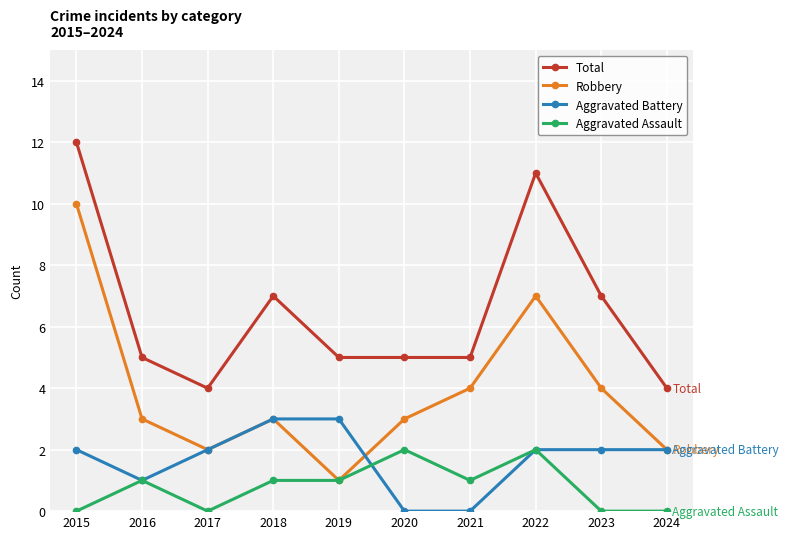

Reading right to left, extract all data points from this chart.

Total: 2024=4	2023=7	2022=11	2021=5	2020=5	2019=5	2018=7	2017=4	2016=5	2015=12
Robbery: 2024=2	2023=4	2022=7	2021=4	2020=3	2019=1	2018=3	2017=2	2016=3	2015=10
Aggravated Battery: 2024=2	2023=2	2022=2	2021=0	2020=0	2019=3	2018=3	2017=2	2016=1	2015=2
Aggravated Assault: 2024=0	2023=0	2022=2	2021=1	2020=2	2019=1	2018=1	2017=0	2016=1	2015=0